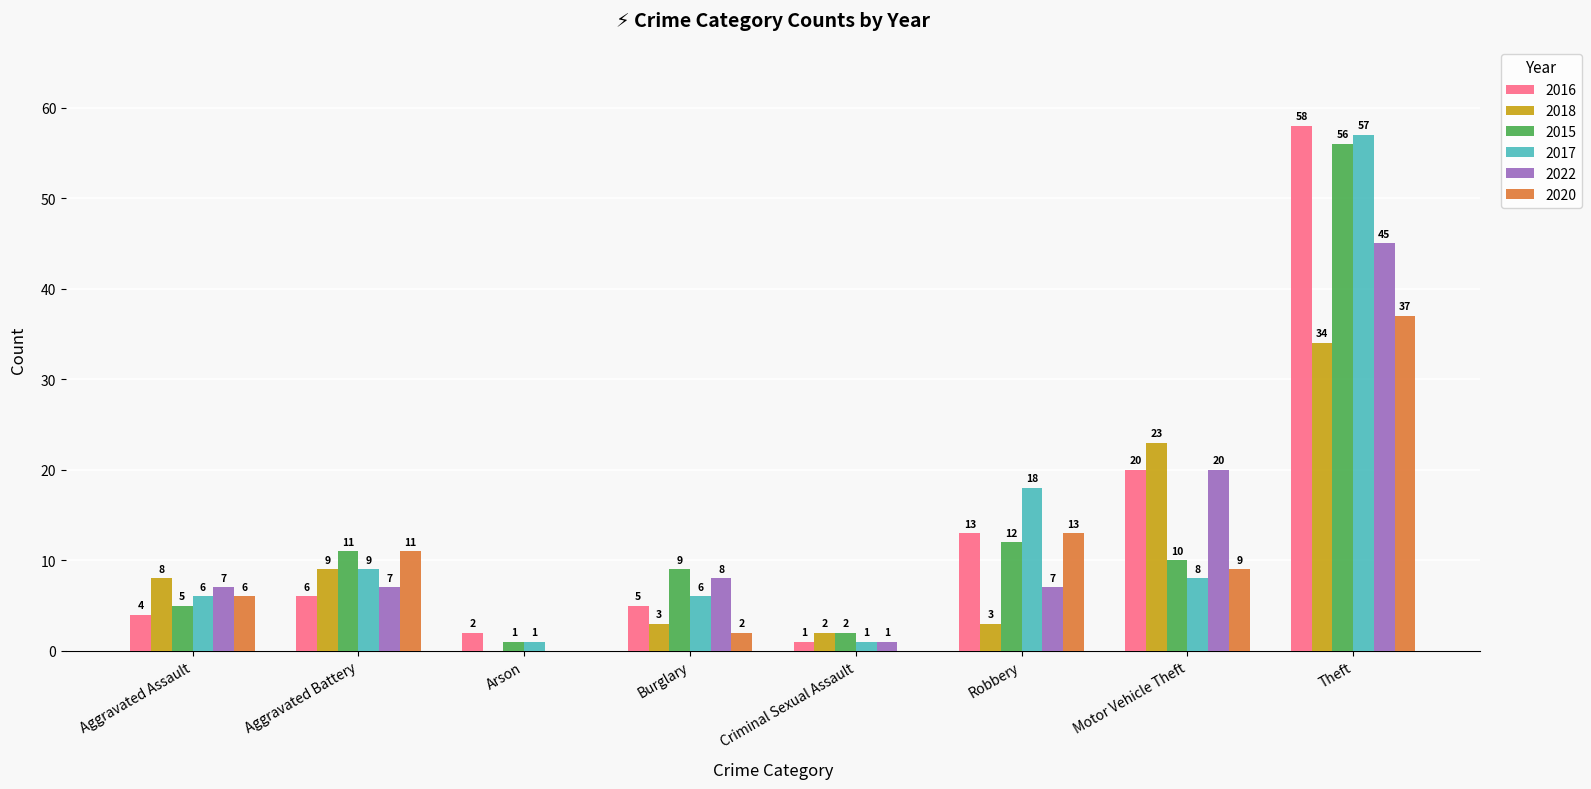

Are the bars grouped side by side (vs. stacked)?

Yes